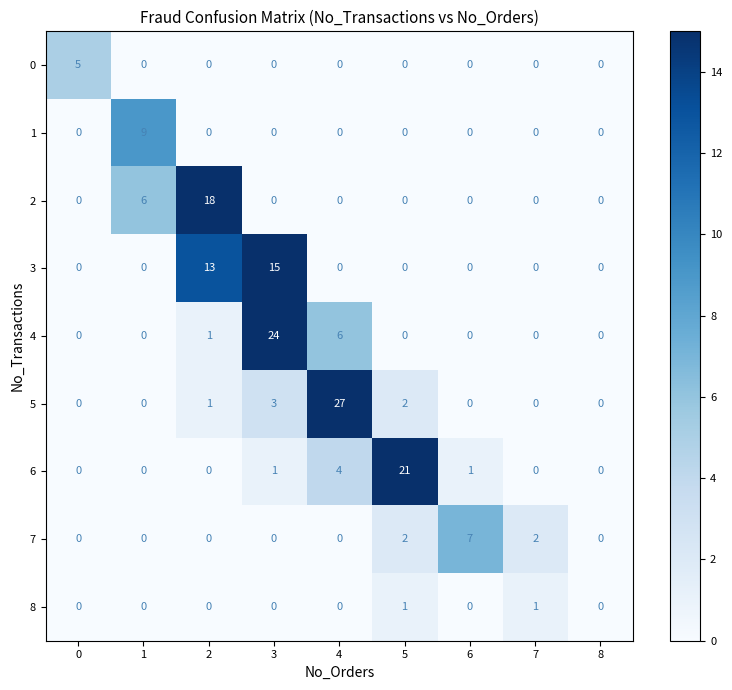

Which series has the largest range (max minus min)?

5